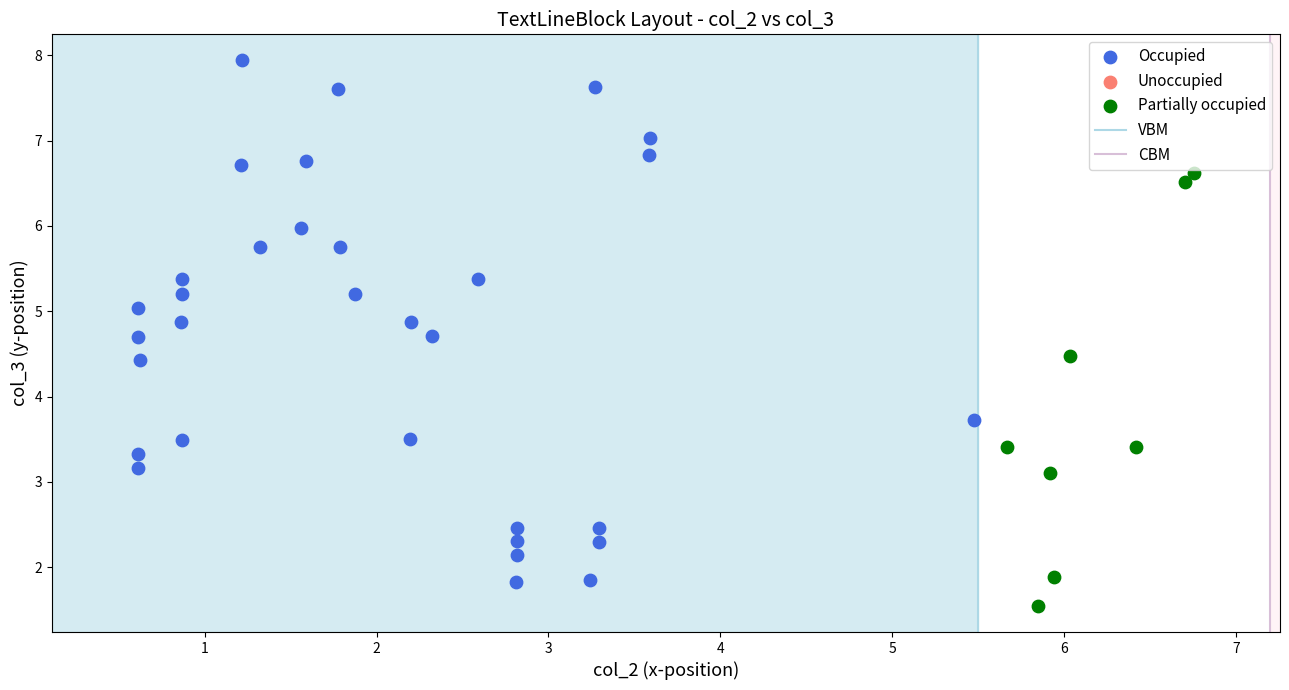

Which series has the widest spread of Y values?

Occupied